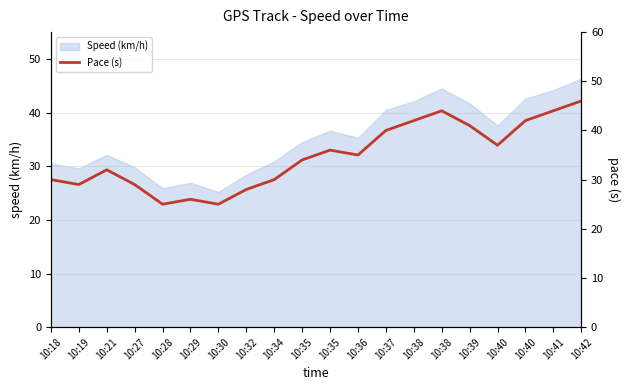

The value at 10:37 is 40. True or false?

True